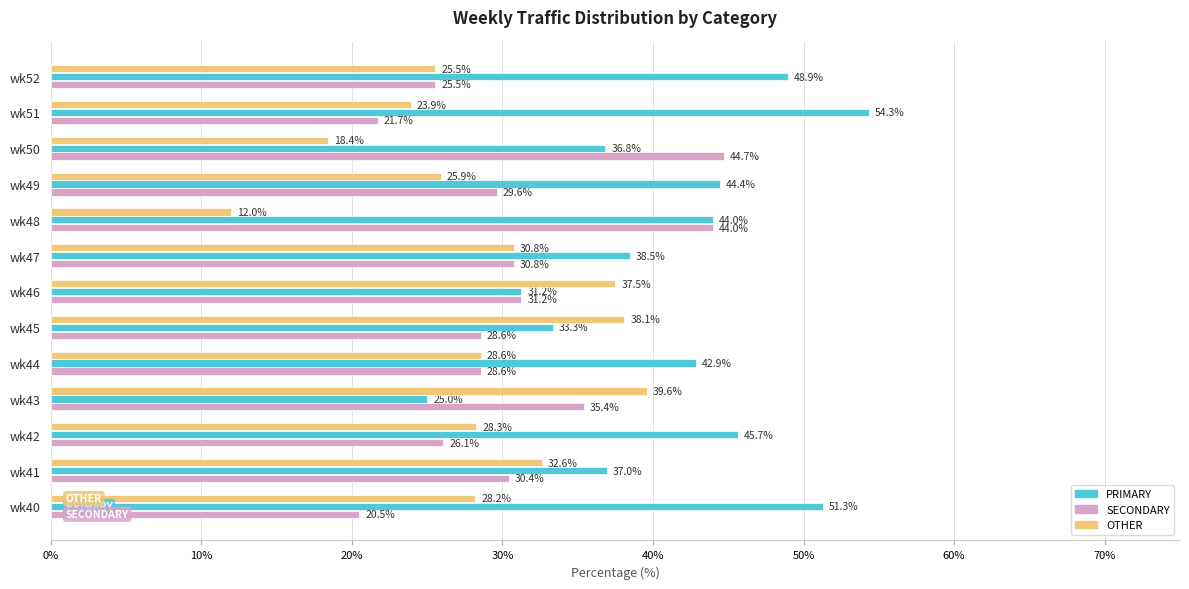

List the series in order of their overall mean, lowest first.

OTHER, SECONDARY, PRIMARY